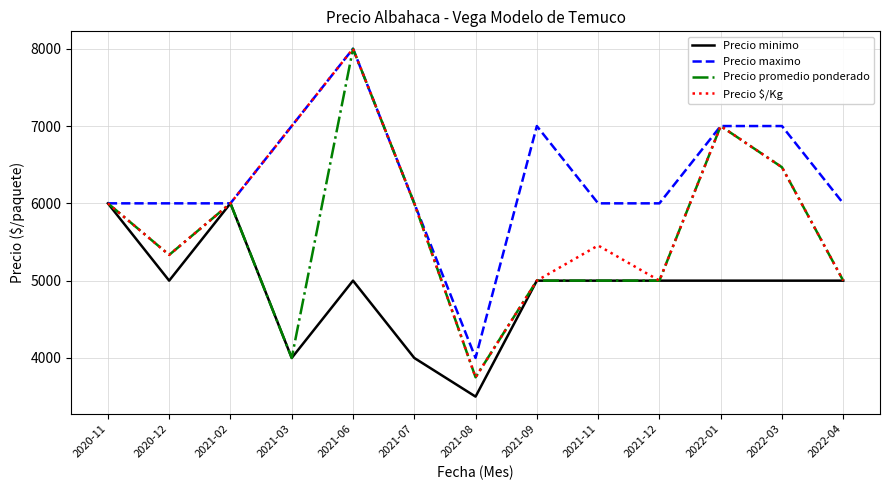

What are all the series names shown in the legend?

Precio minimo, Precio maximo, Precio promedio ponderado, Precio $/Kg